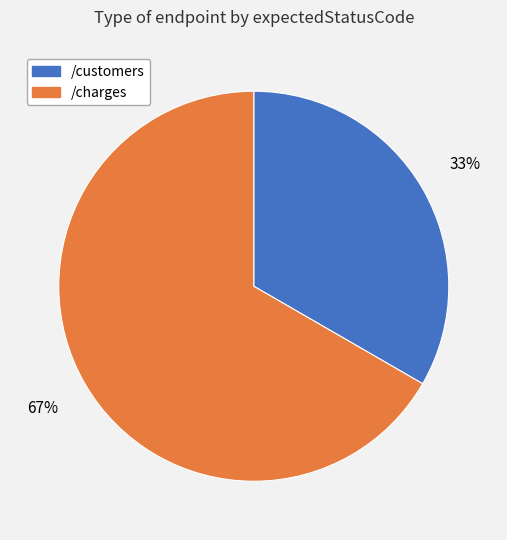

Is it true that /customers is 33% of the pie?

True